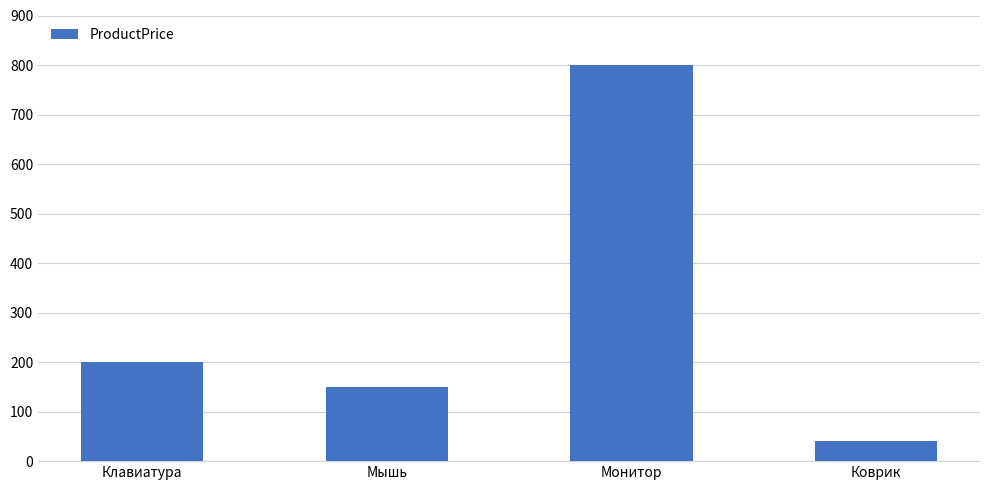

Rank the categories by value from lowest to highest.

Коврик, Мышь, Клавиатура, Монитор